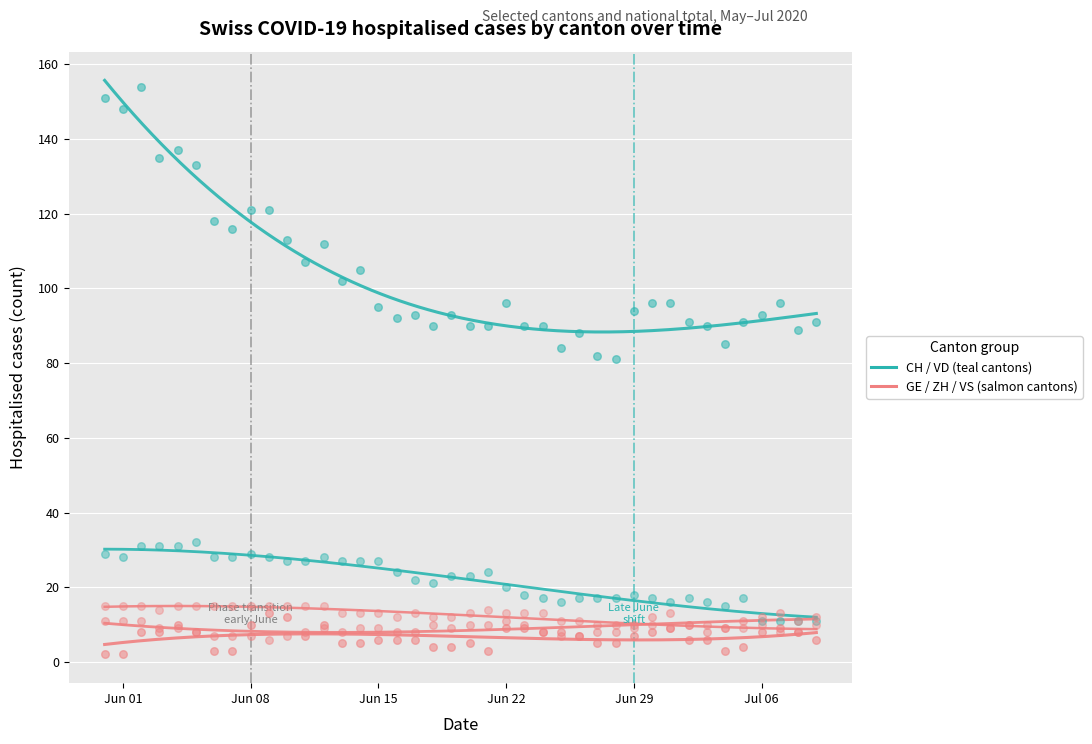

Which series has the largest Y range (max minus min)?

CH